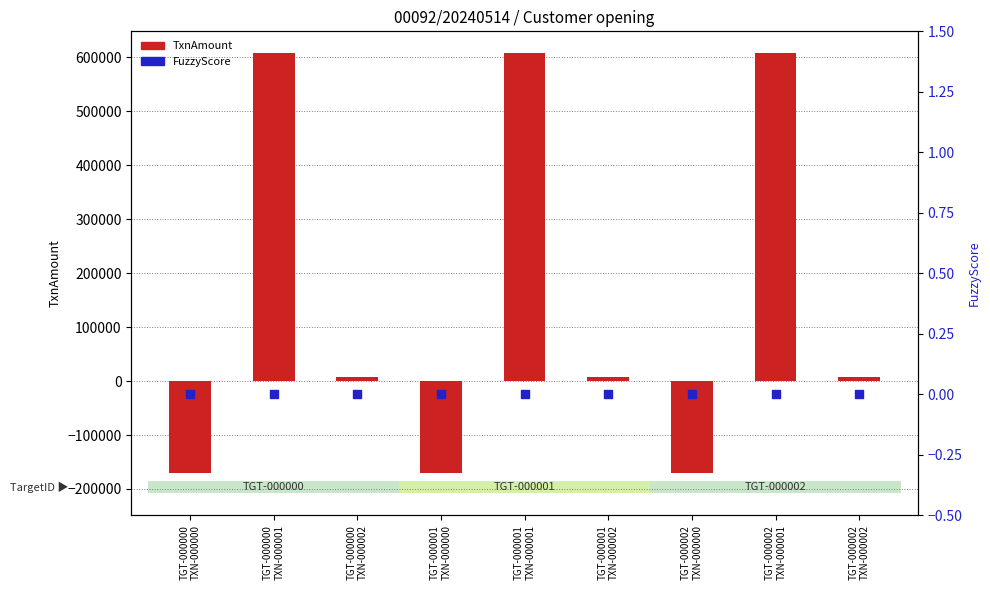

What are all the series names shown in the legend?

TxnAmount, FuzzyScore